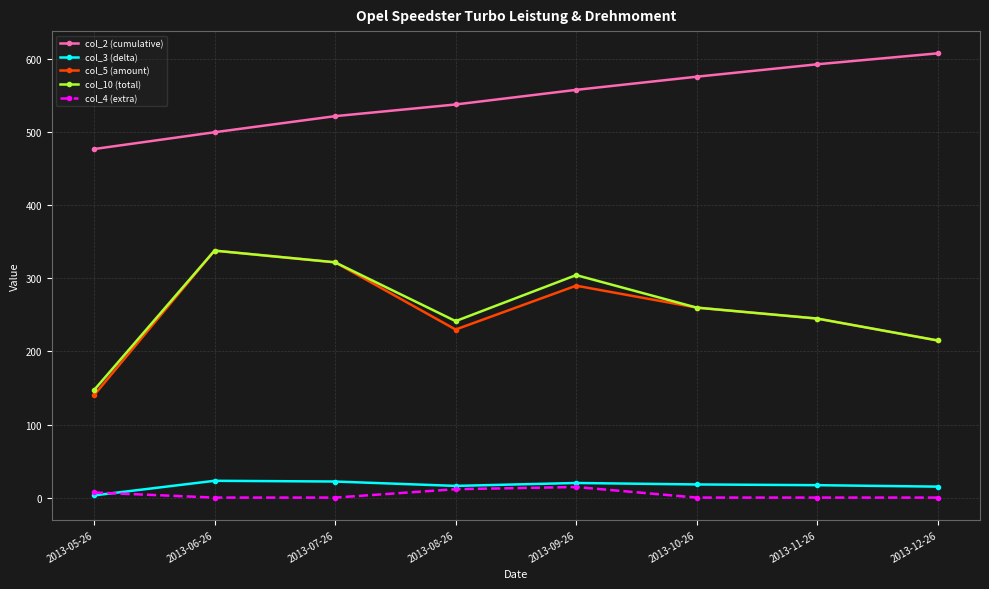

At which category does col_10 (total) reach its first local peak?

2013-06-26